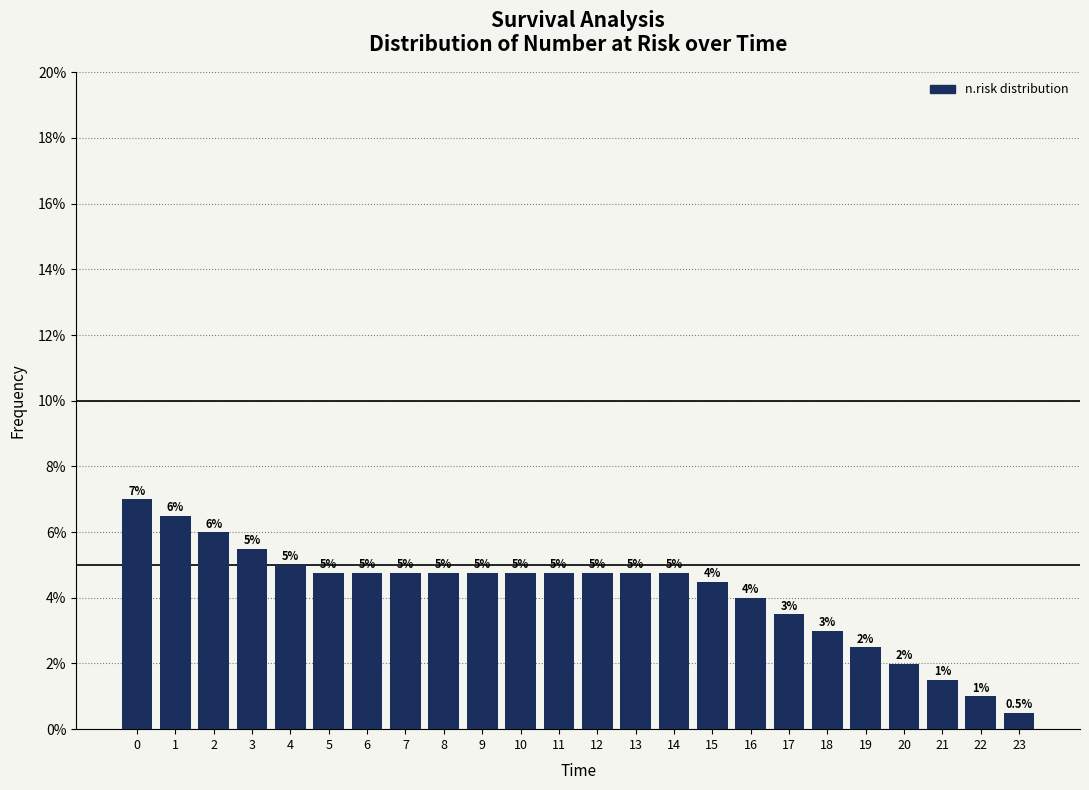

What is the value of the 2nd bar from the left?

6.5